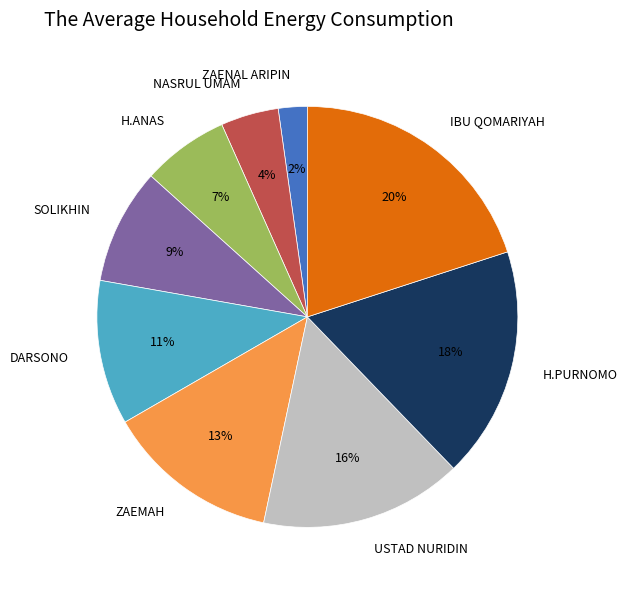

Combined, do IBU QOMARIYAH and ZAEMAH account for over 50%?

No